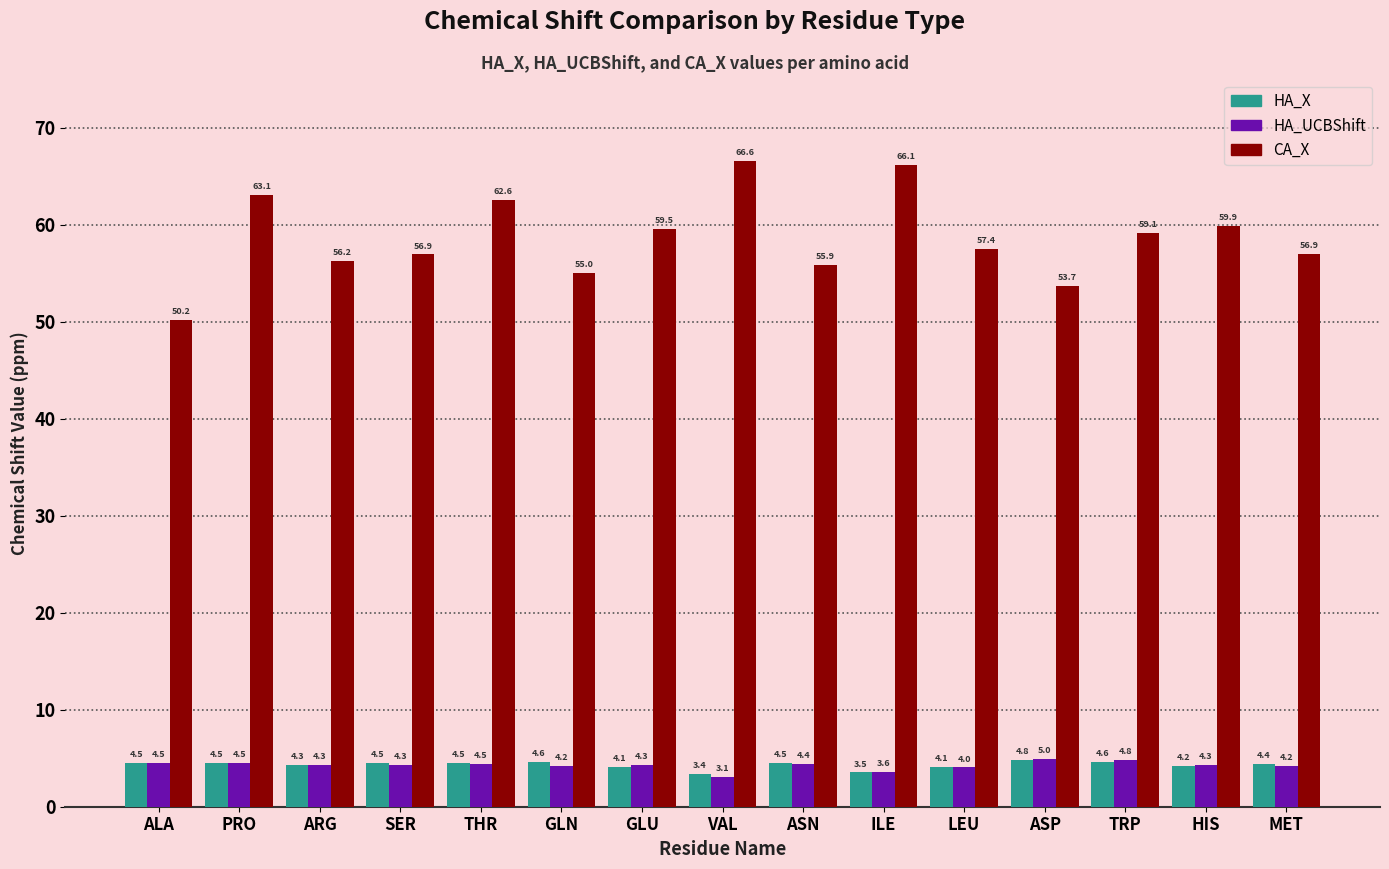

At how many categories does at least one series exceed 61?

4